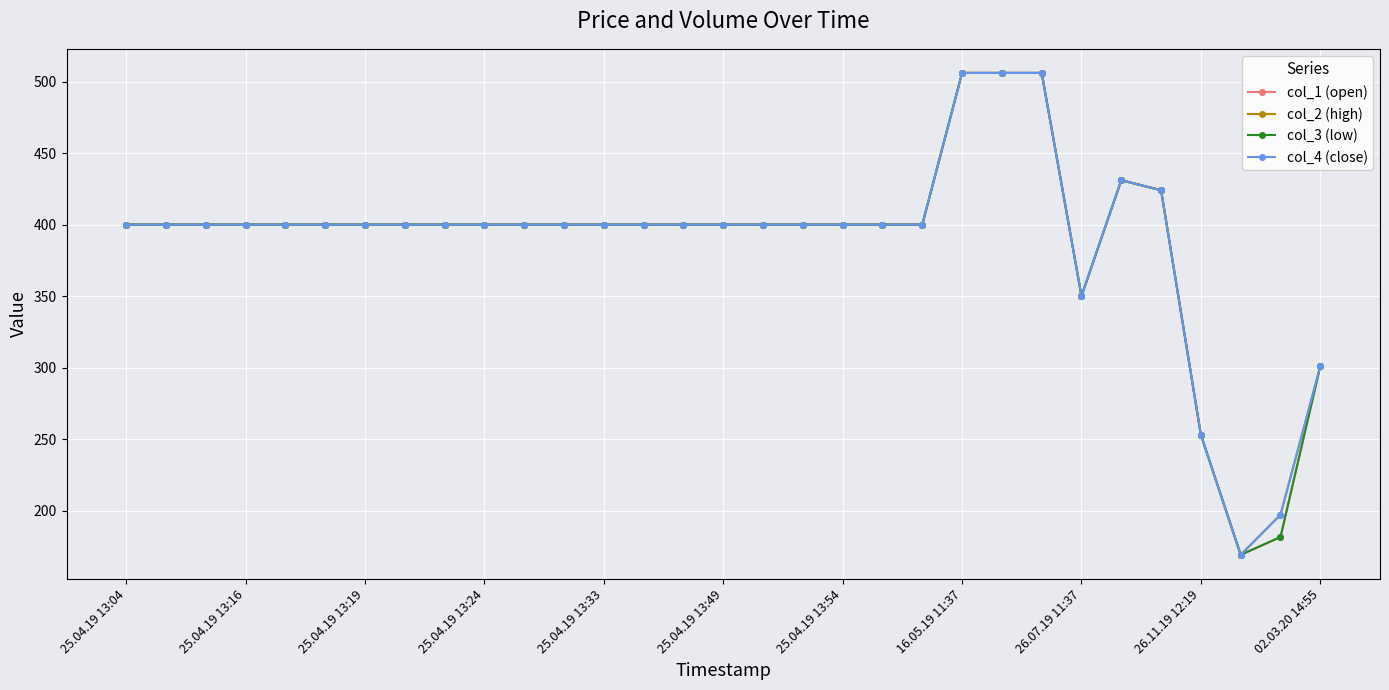

True or false: col_3 (low) and col_1 (open) cross at least once.

False